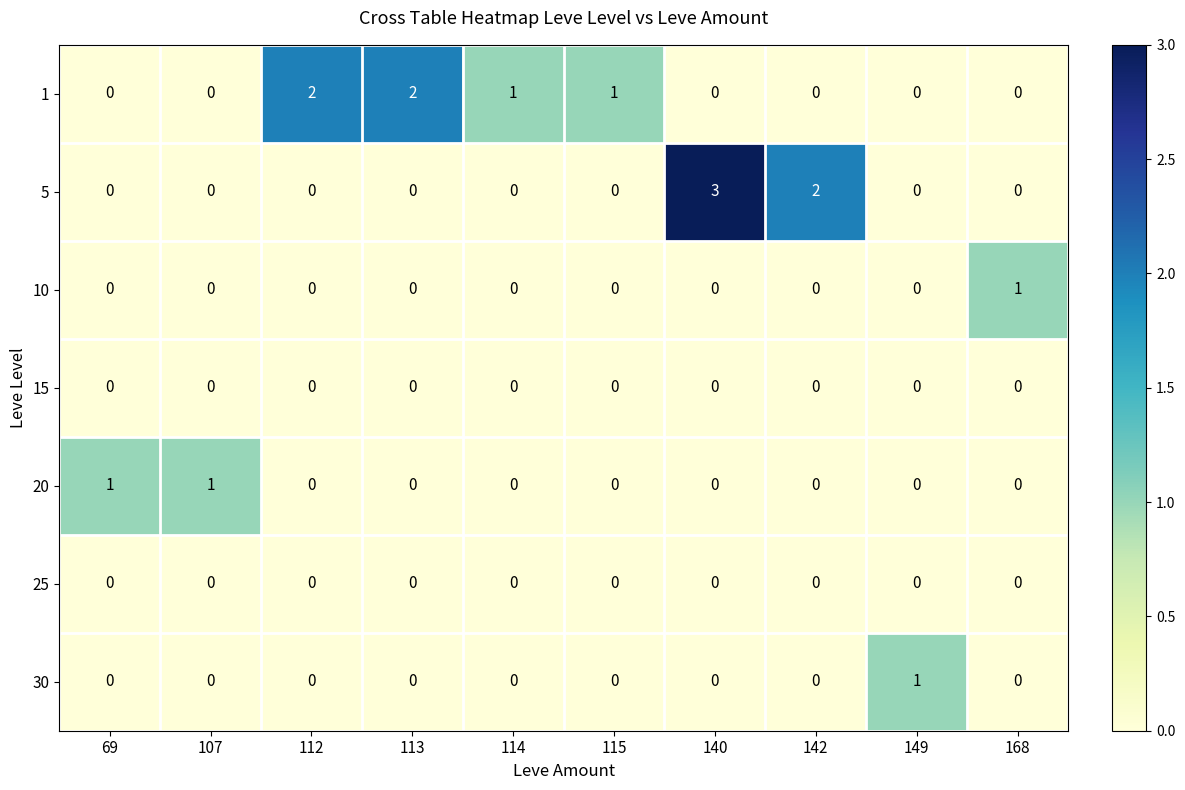

The value of 15 at 69 is 0. True or false?

True